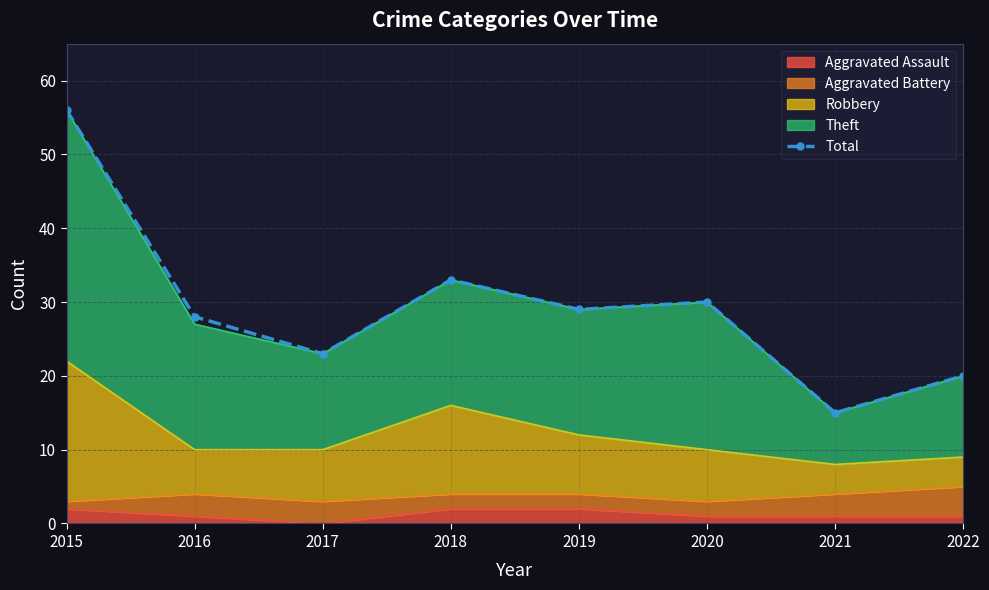

What is the minimum value shown in the chart?

15